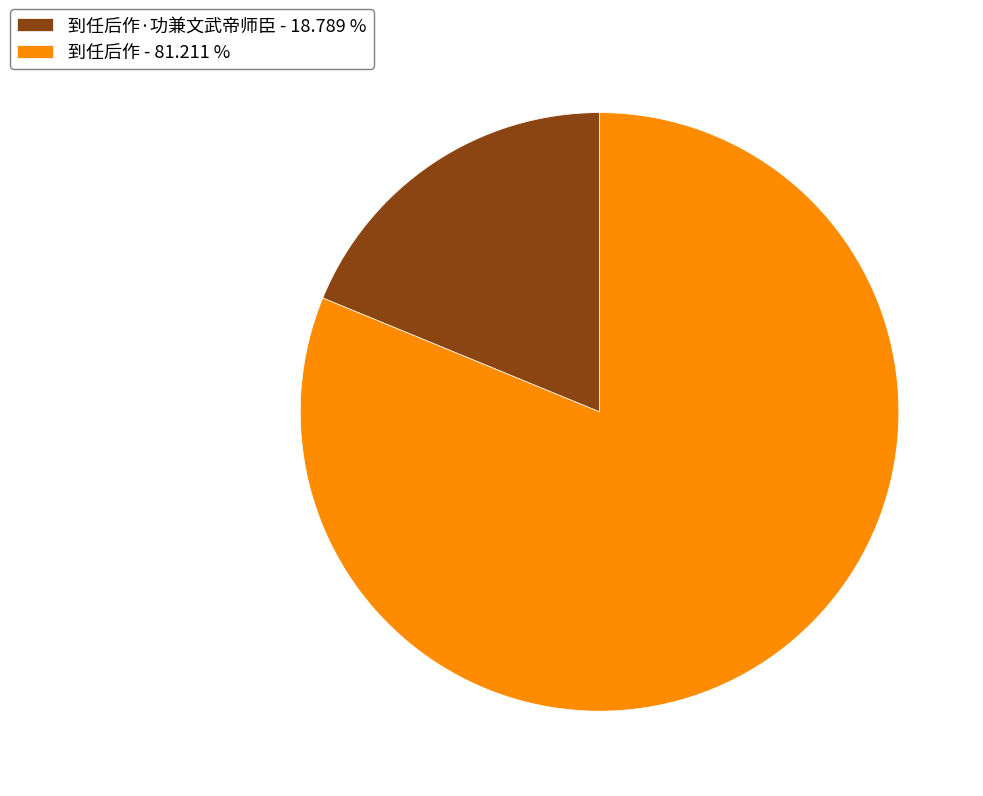

What is the majority slice?

到任后作 - 81.211 %